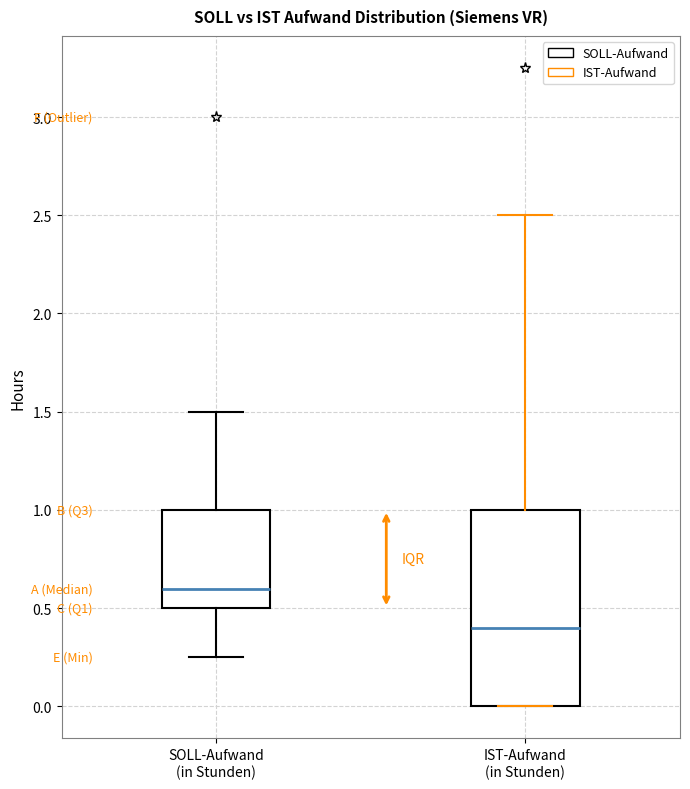

Where is the upper edge of the box for IST-Aufwand (in Stunden) on the y-axis? The values are not printed on the chart, so give them approximately, as read against the axis.

1.00